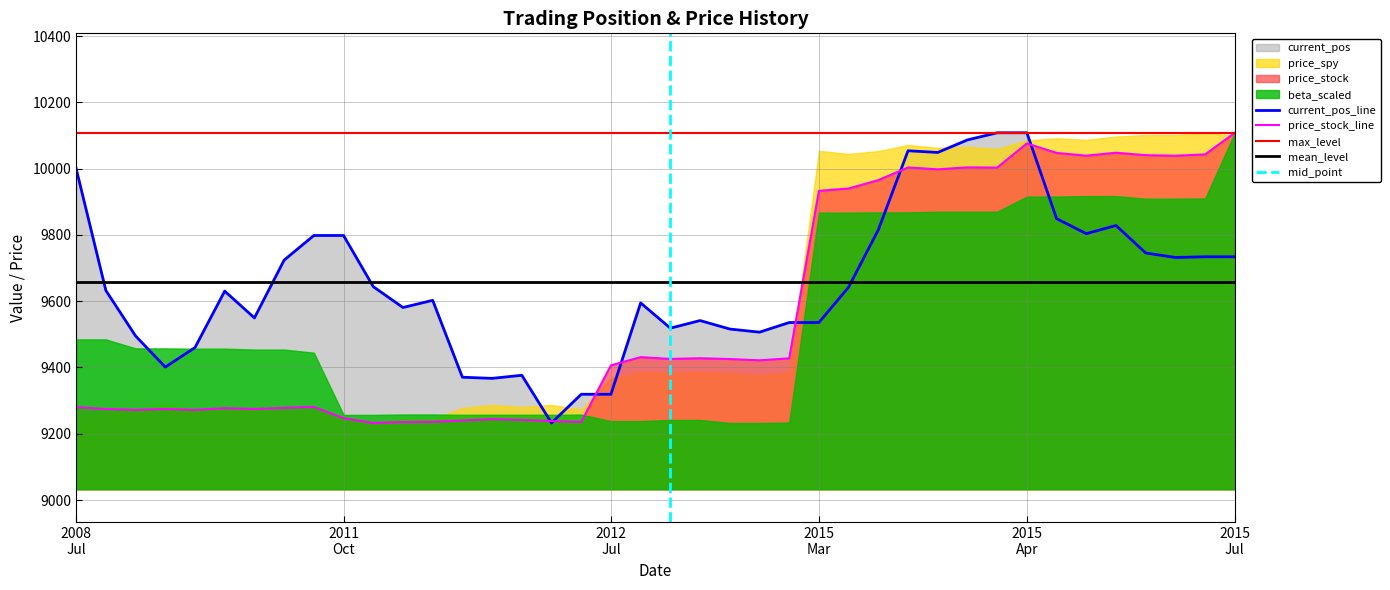

The value of current_pos at 29 is 10048.8. True or false?

True